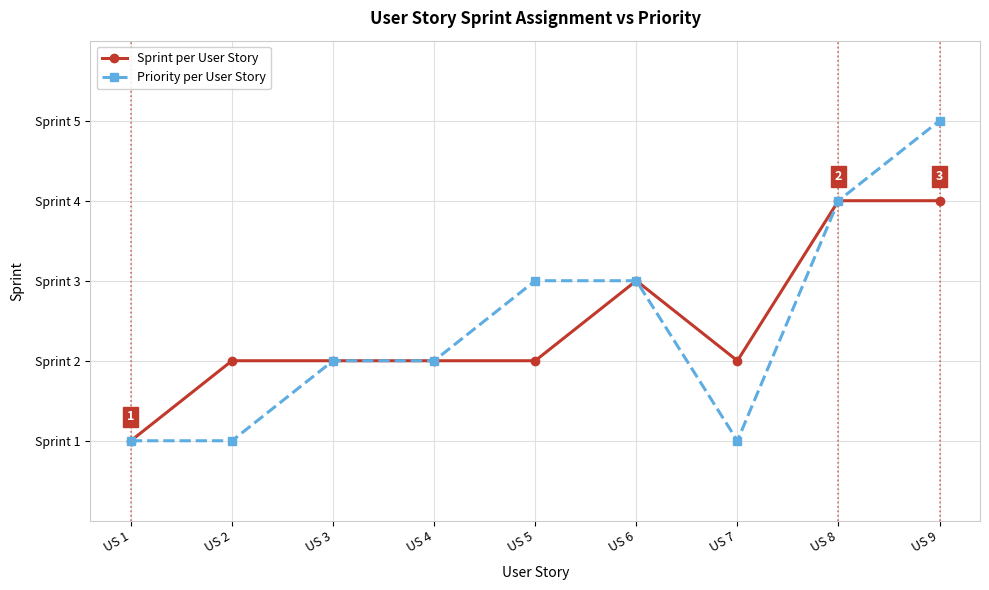

Reading right to left, what are all the values shown in this chart?

Sprint per User Story: US 9=4	US 8=4	US 7=2	US 6=3	US 5=2	US 4=2	US 3=2	US 2=2	US 1=1
Priority per User Story: US 9=5	US 8=4	US 7=1	US 6=3	US 5=3	US 4=2	US 3=2	US 2=1	US 1=1